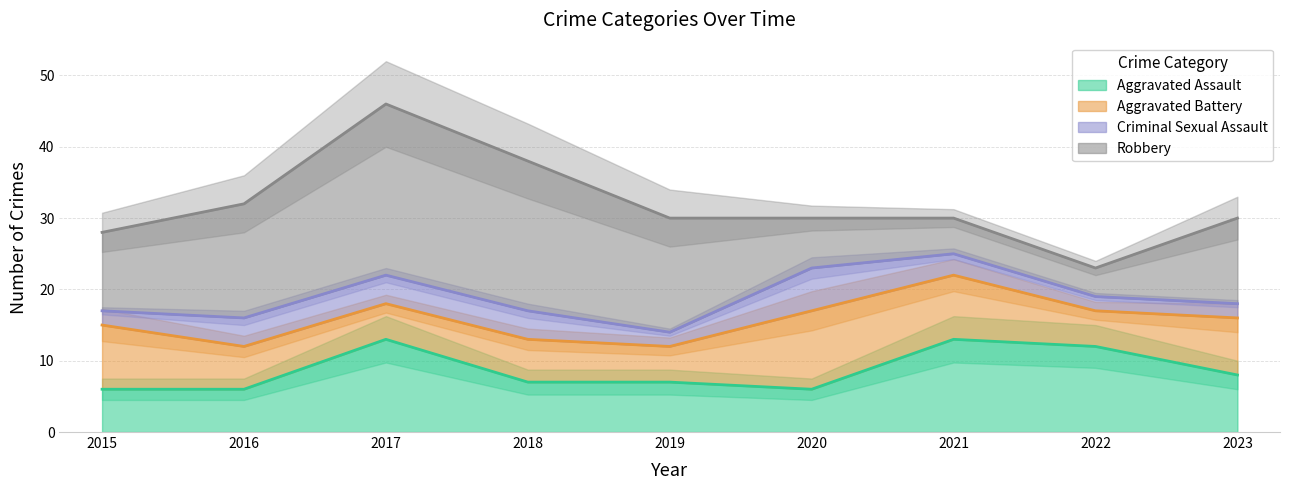

What is the highest value of the Robbery series?

24